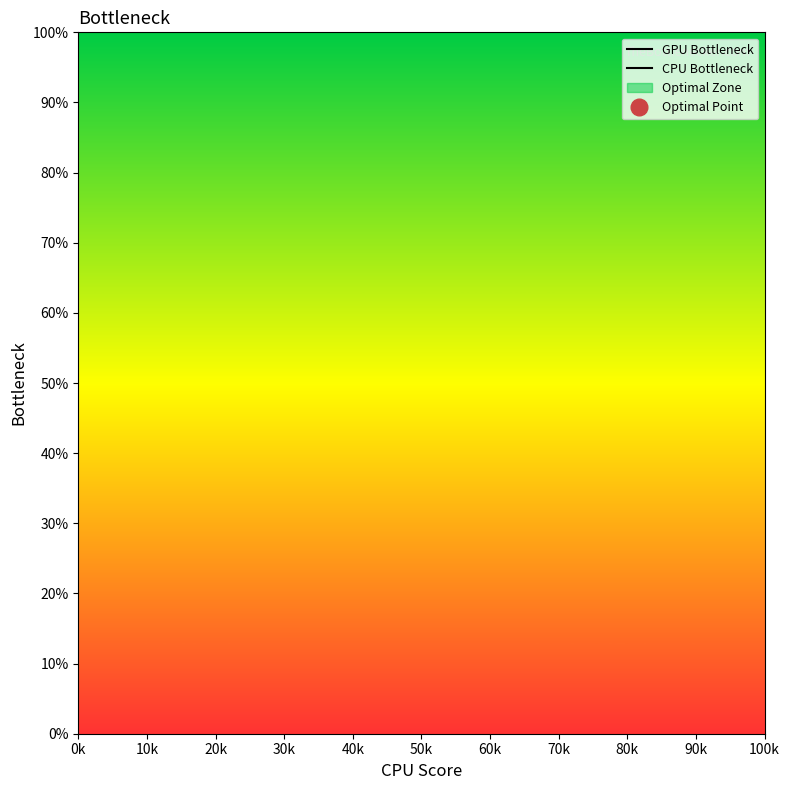

True or false: CPU Bottleneck and GPU Bottleneck intersect in this chart.

False